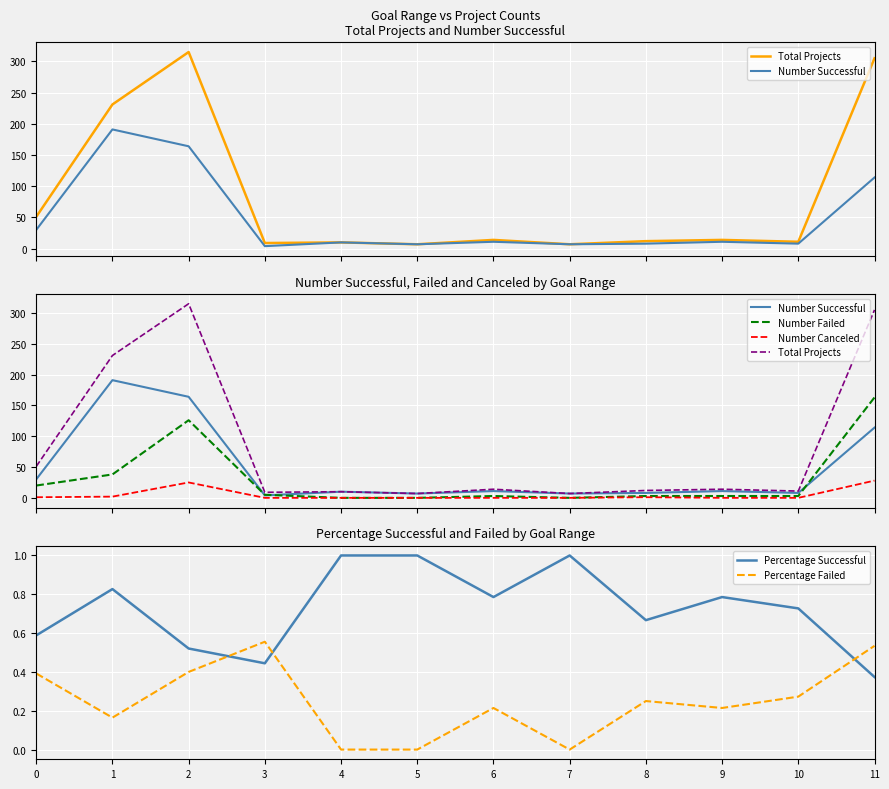

In Number Successful, how many points are lower than both neighbors (excluding endpoints)?

4